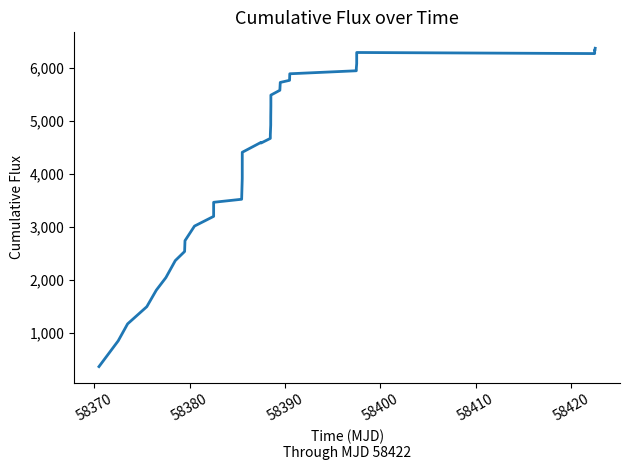

What is the maximum value shown in the chart?

6376.9